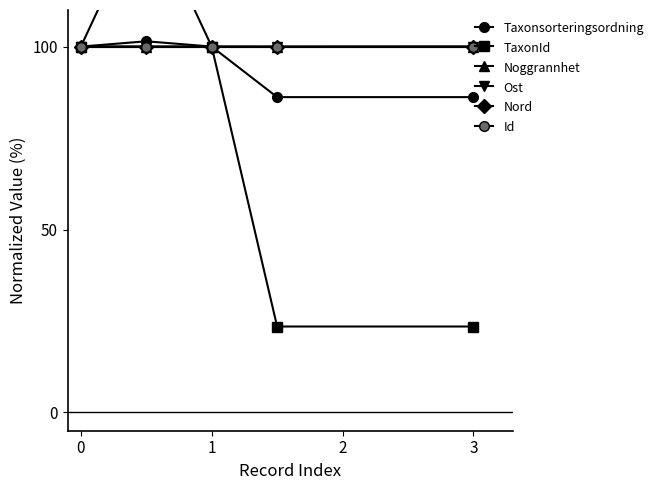

How many values in the Taxonsorteringsordning series are below 100?

2